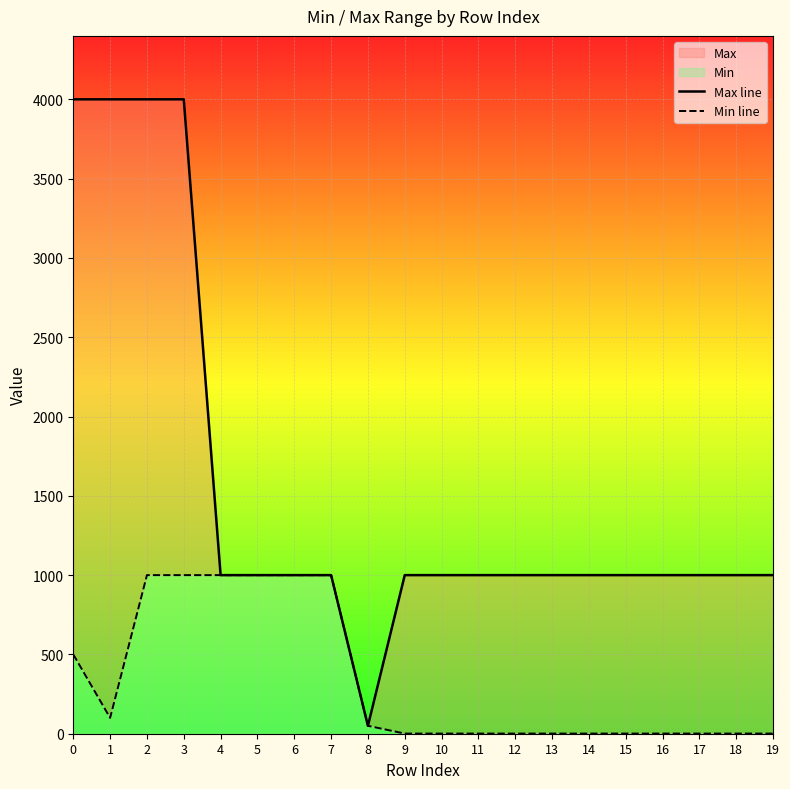

True or false: Max line and Min line cross at least once.

False